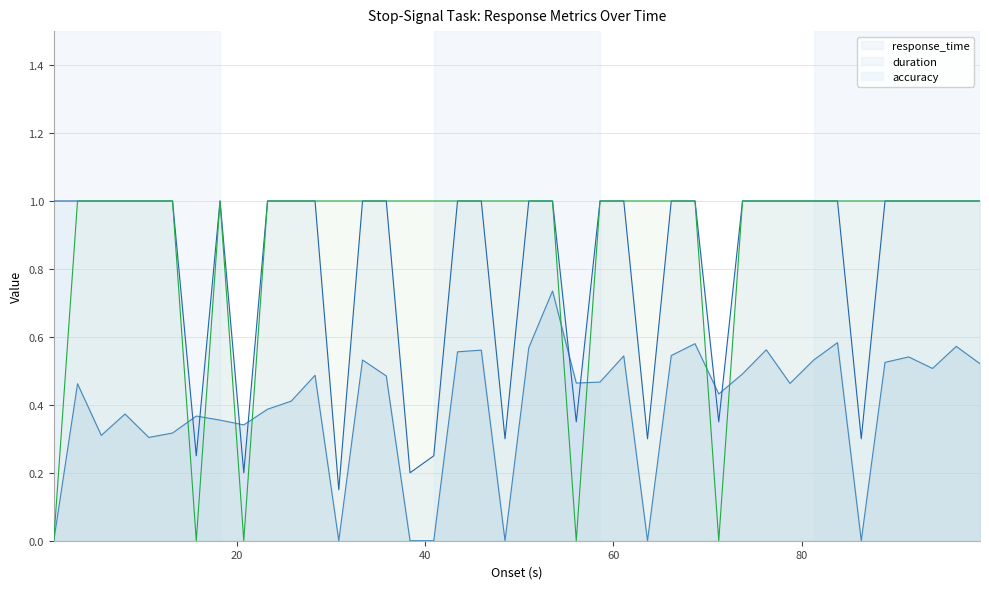

What is the greatest value displayed?

1.0